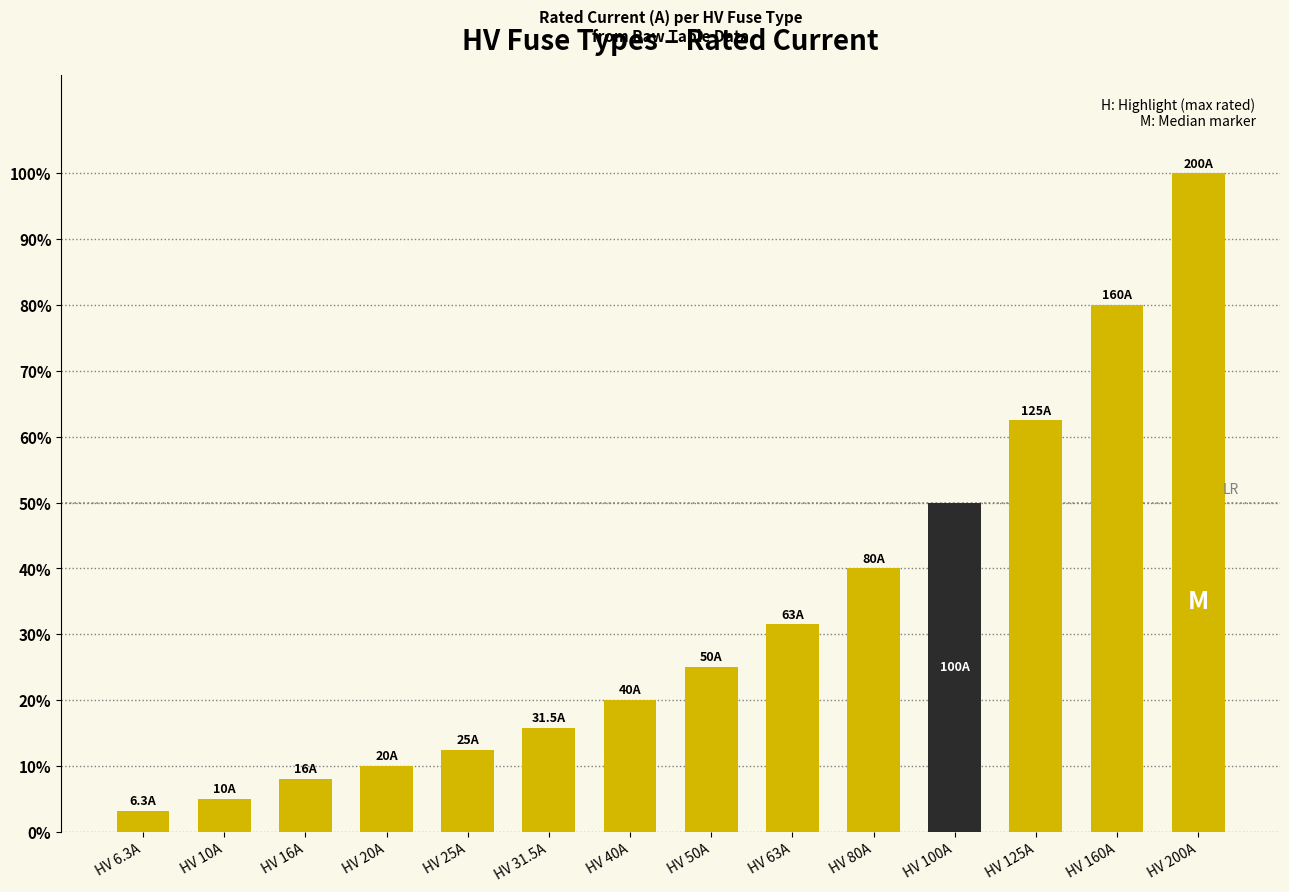

How many categories are shown in the chart?

14